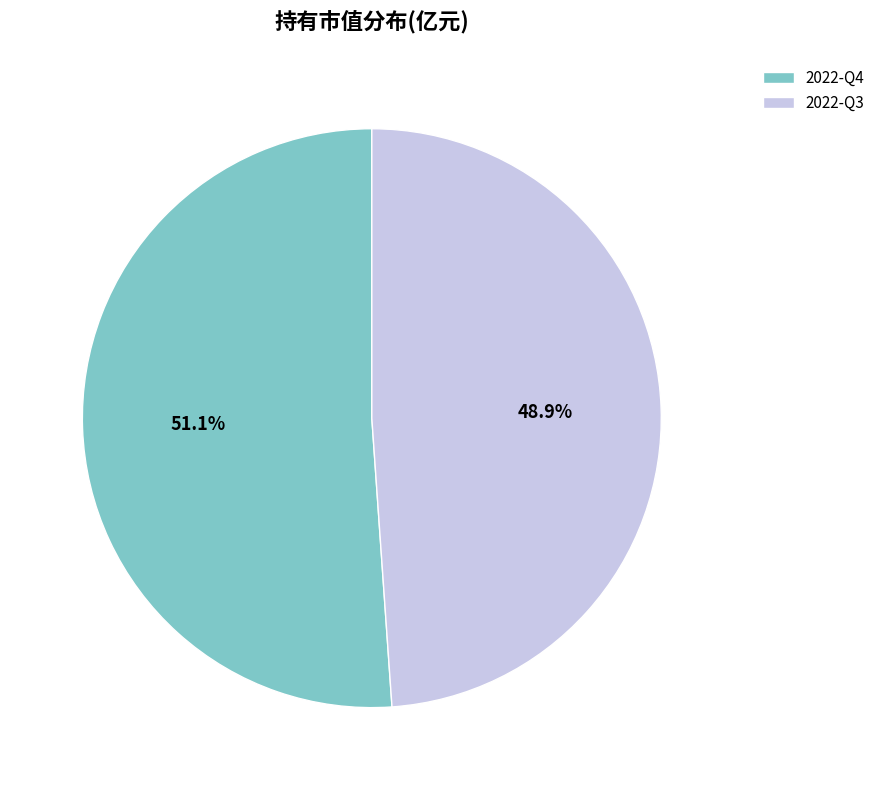

True or false: 2022-Q3 accounts for 49% of the total.

True